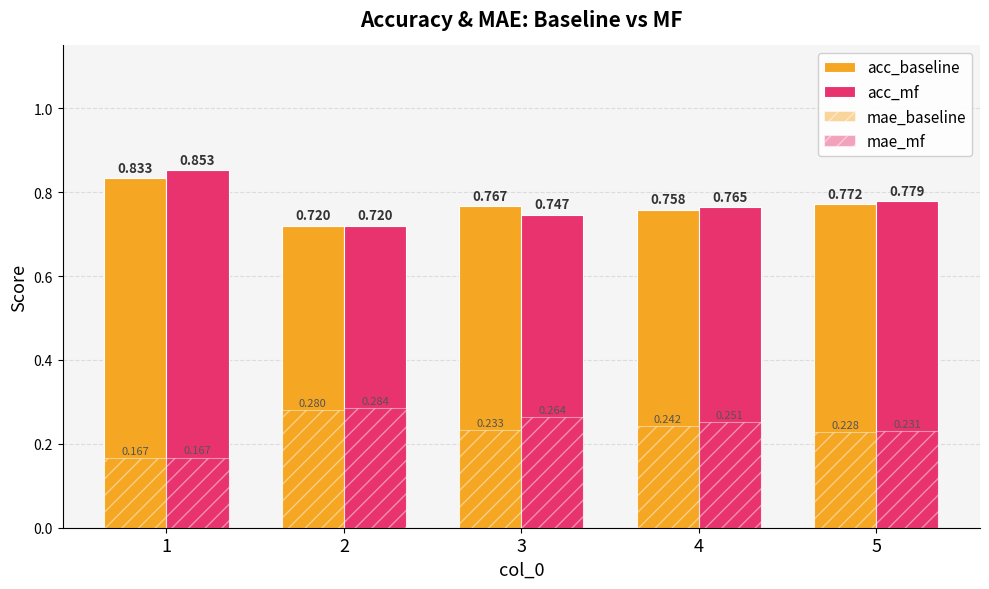

How many series are shown in this chart?

4